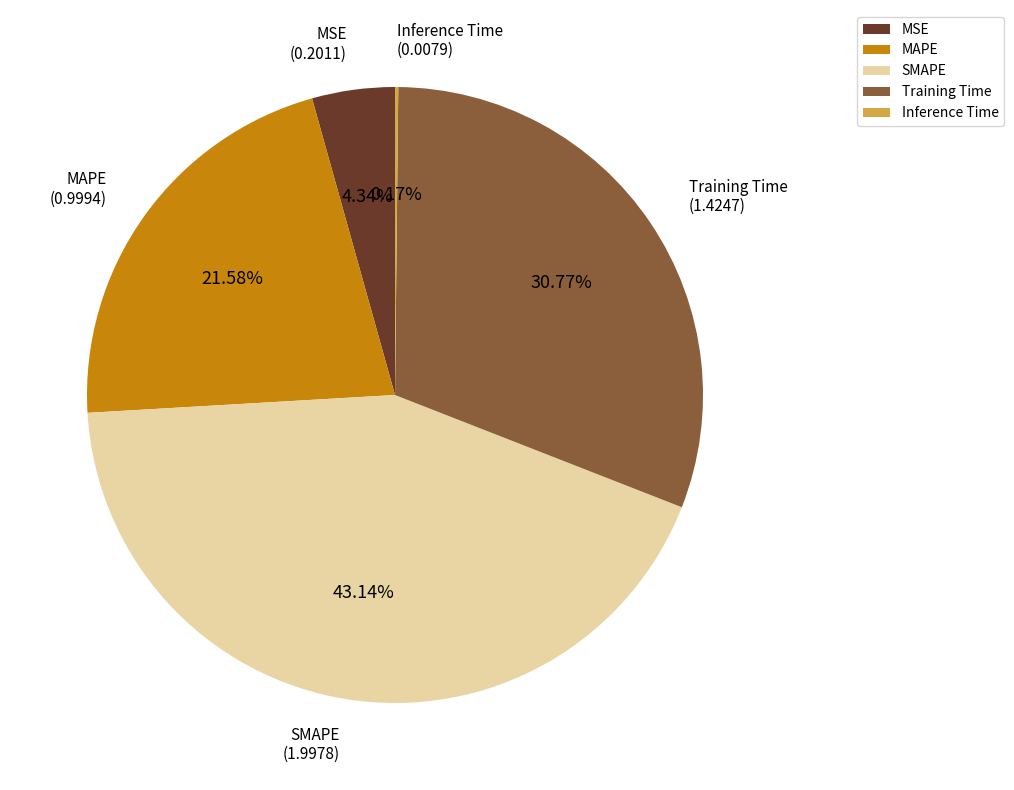

Does any single category account for the majority?

No